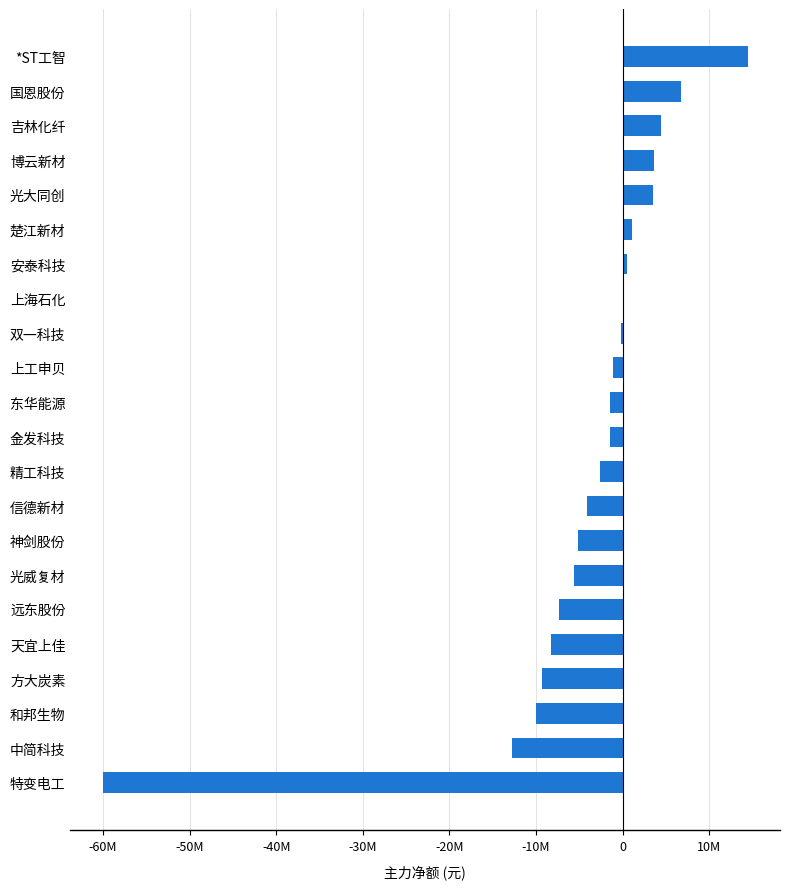

Are the bars horizontal?

Yes